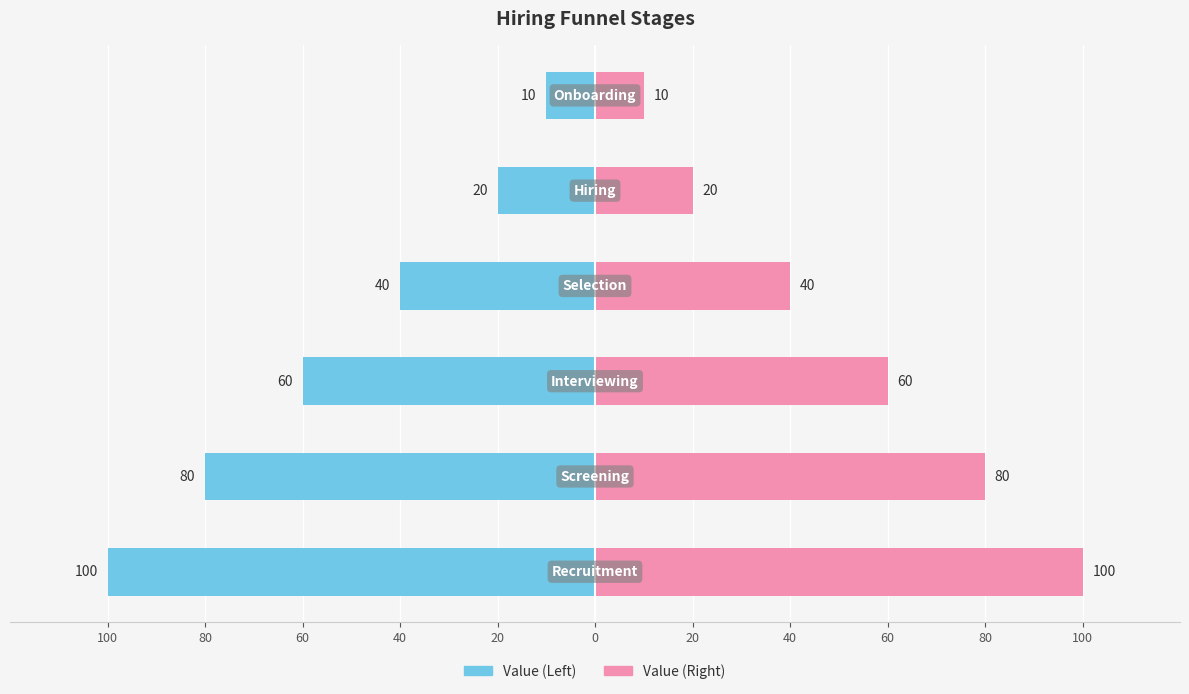

At how many categories does at least one series exceed -39?

6